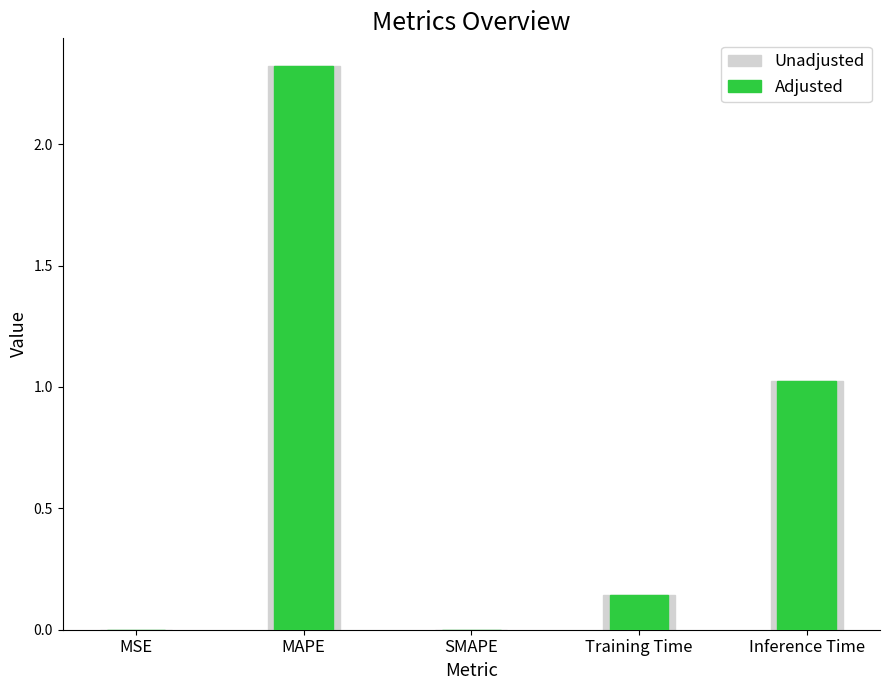

What is the difference between the second highest and second lowest values in the Unadjusted series?

1.0